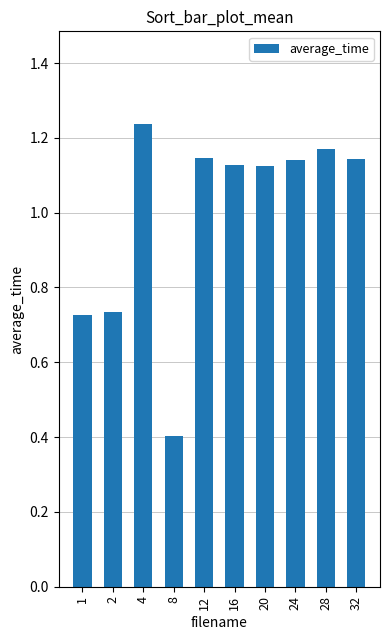

Count the values in the range 0 to 1.

3